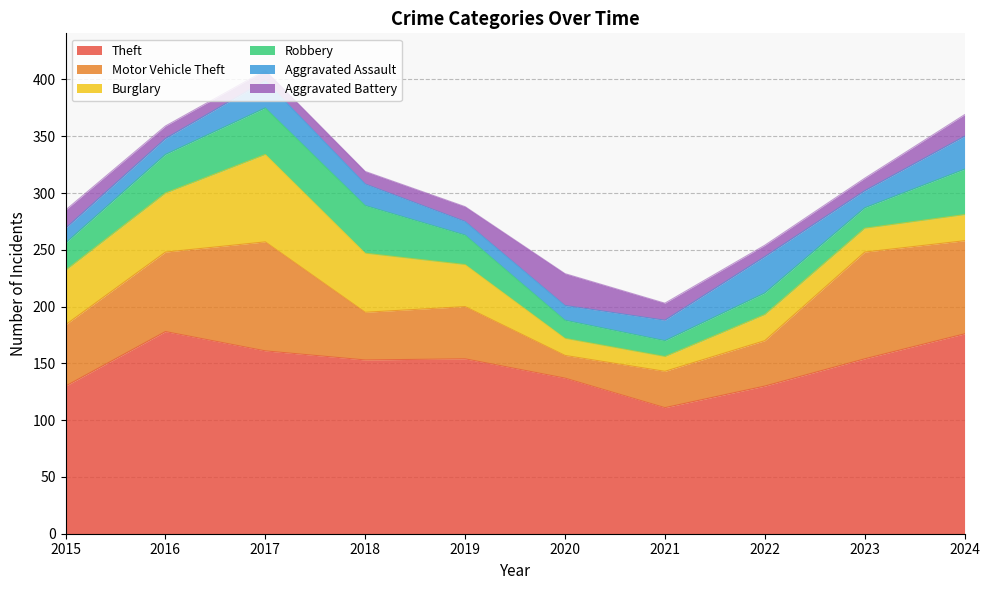

True or false: Aggravated Assault has a value of 18 at 2021.

True